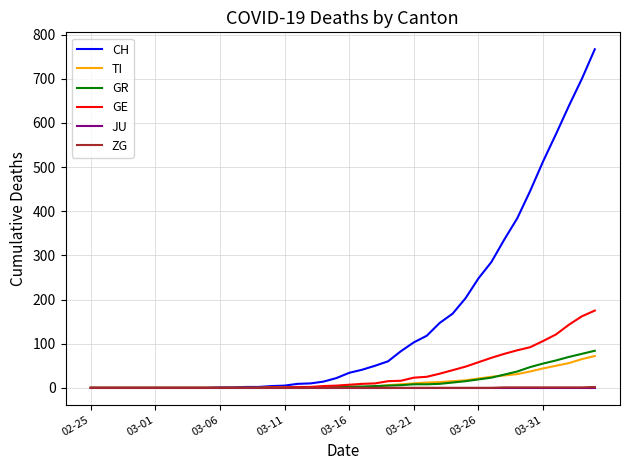

Which series has the largest total across all categories?

CH